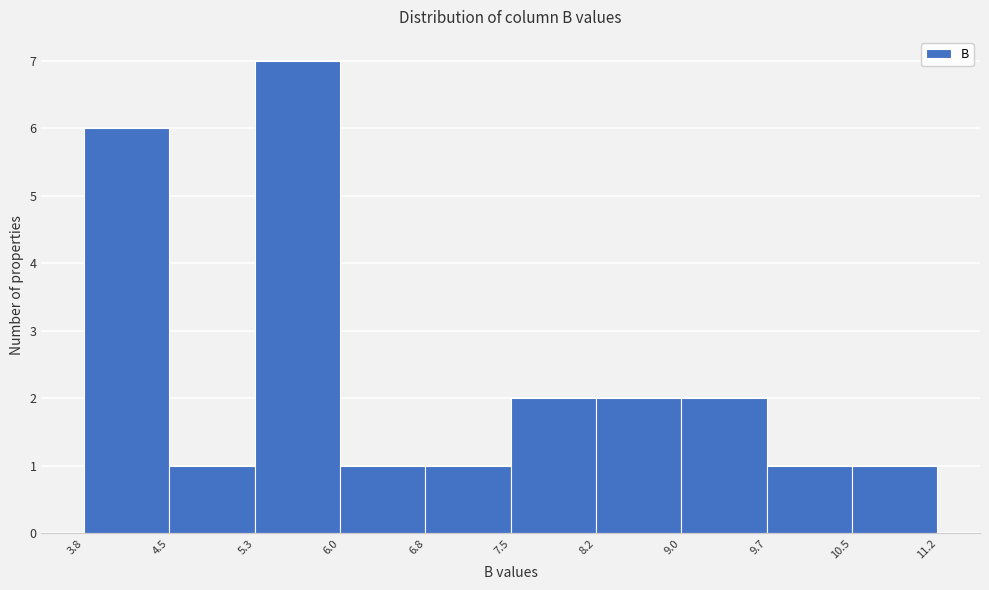

Reading left to right, list every bar in this chart as the range it spans on the x-axis followed by its height. The values are not printed on the chart, so give them approximately, as read against the axis.

3.8 to 4.5: 6
4.5 to 5.3: 1
5.3 to 6.0: 7
6.0 to 6.8: 1
6.8 to 7.5: 1
7.5 to 8.2: 2
8.2 to 9.0: 2
9.0 to 9.7: 2
9.7 to 10.5: 1
10.5 to 11.2: 1